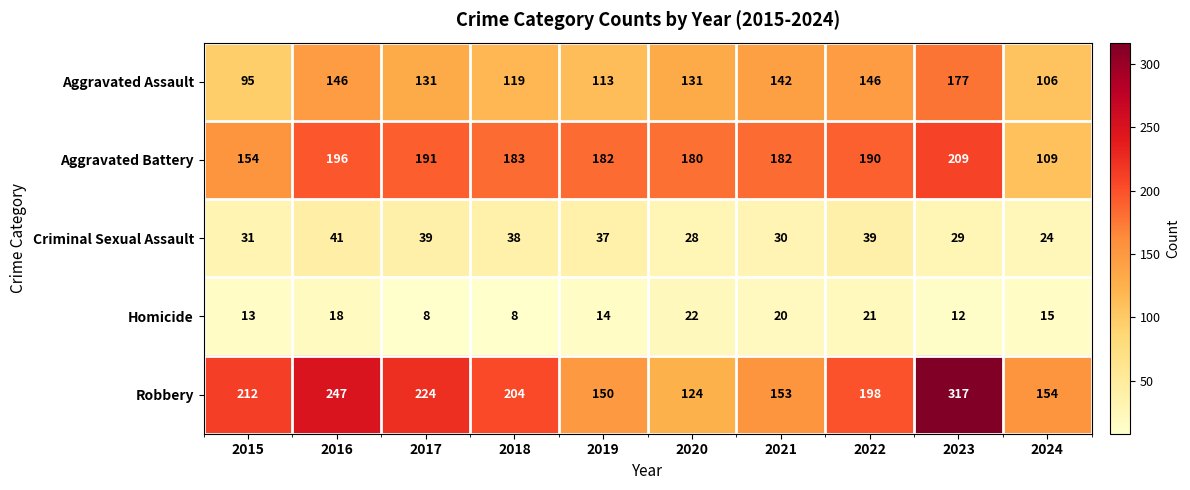

At which label does Aggravated Battery first exceed 183?

2016